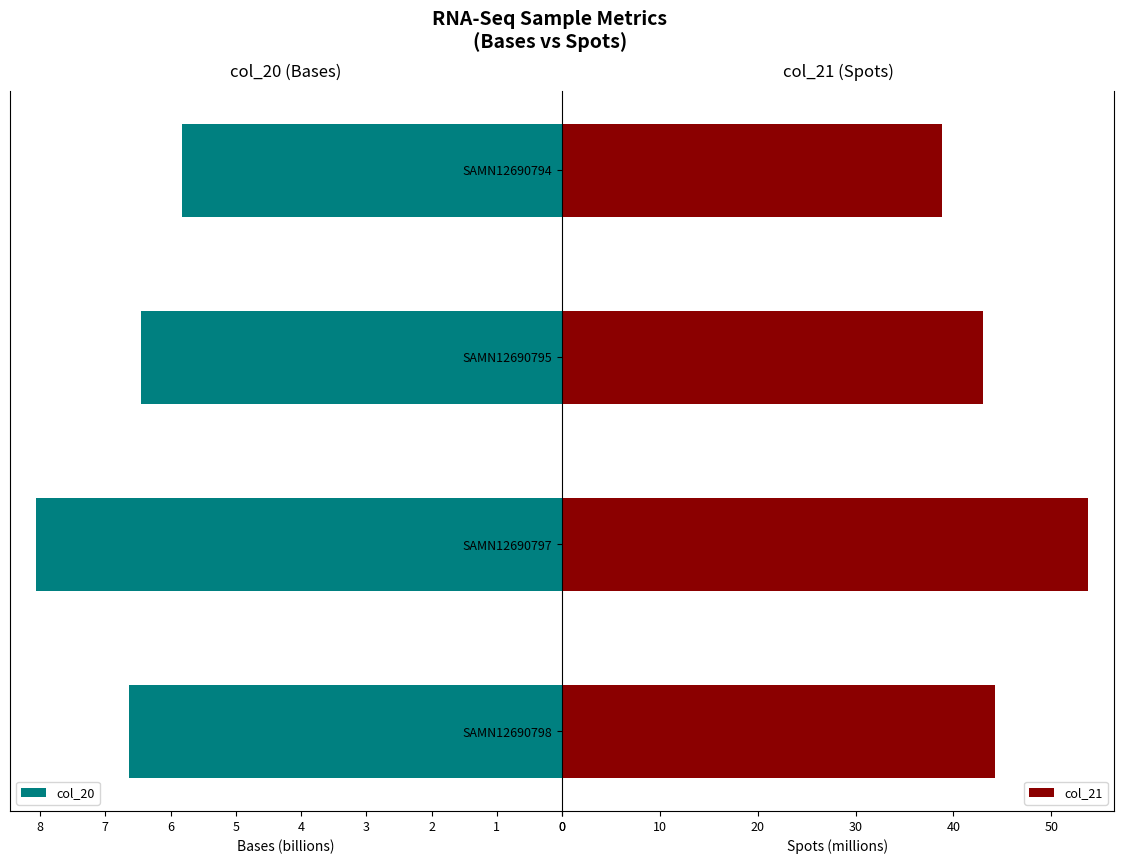

What is the lowest value of the col_20 series?

5.8